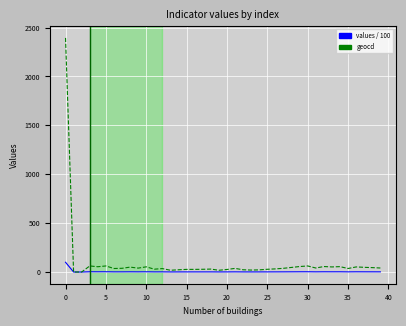

Rank the series by their maximum value, from highest to lowest.

geocd, values / 100